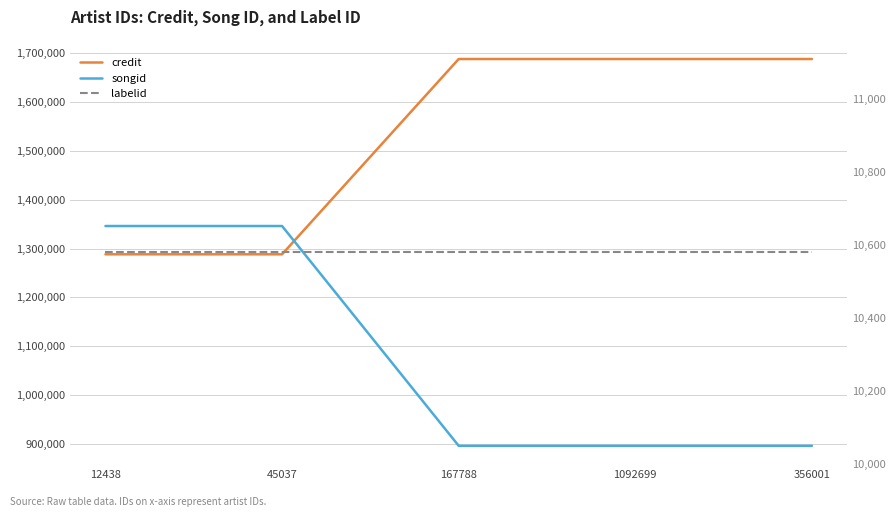

Which series changed the most between 12438 and 45037?

credit